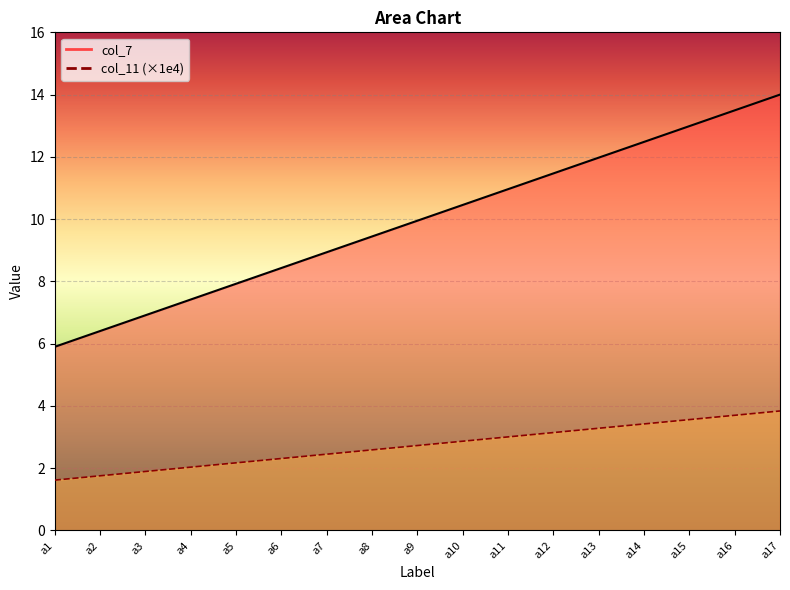

What is the value of the col_11 point at the 11th from the left?

11.0